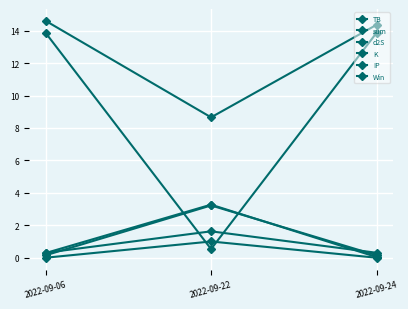

True or false: IP has a value of 13.9 at 2022-09-06.

True